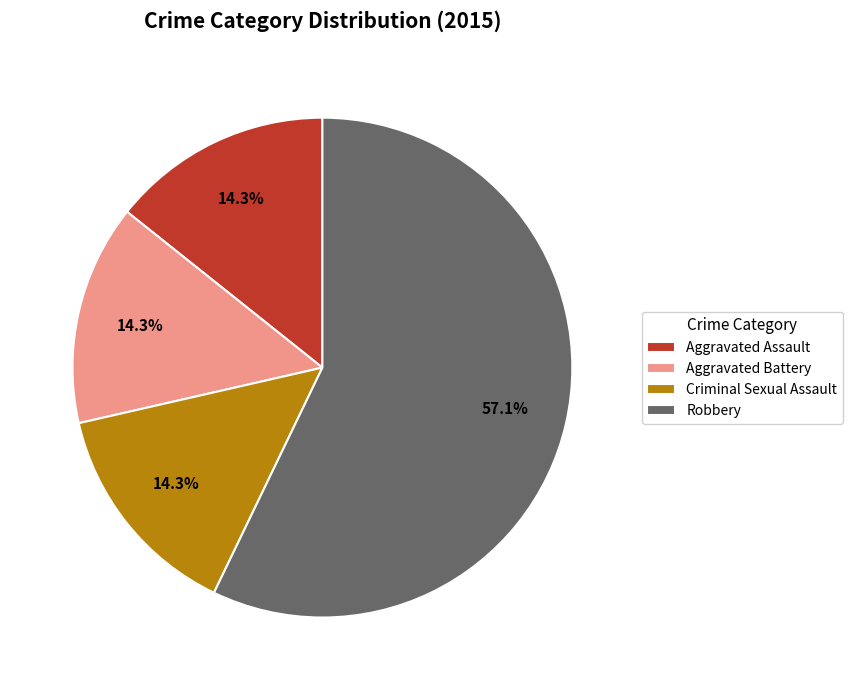

What percentage is the Criminal Sexual Assault slice, to the nearest percent?

14%